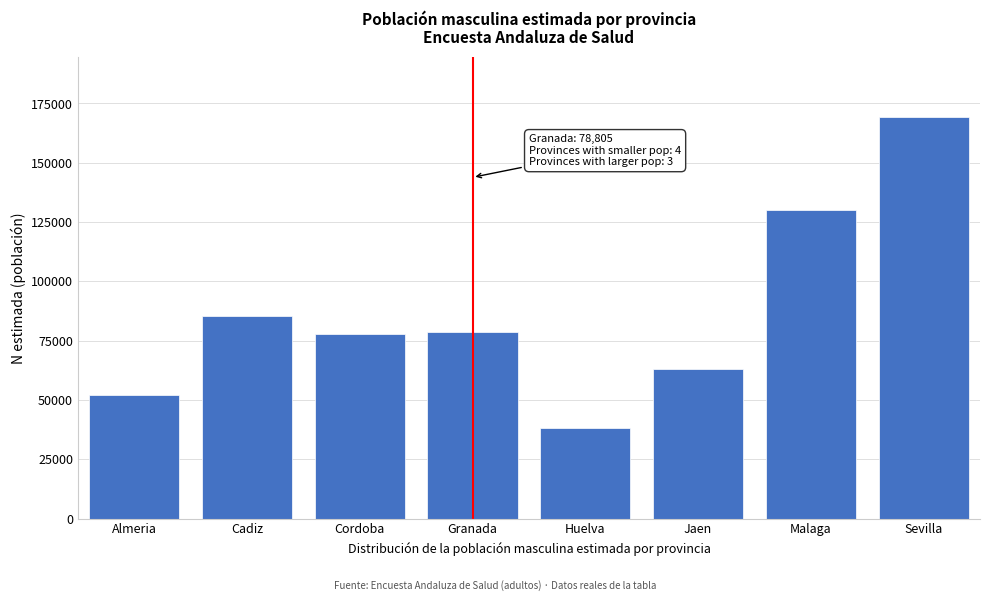

Reading left to right, list all the values displayed in this chart.

Almeria=51920	Cadiz=85358	Cordoba=77601	Granada=78805	Huelva=38331	Jaen=63183	Malaga=130085	Sevilla=169234